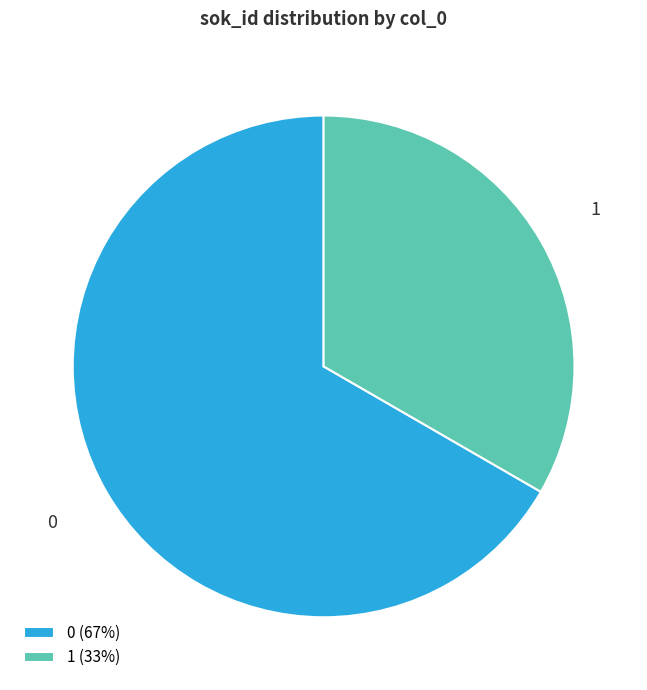

What percentage is the 1 slice, to the nearest percent?

33%